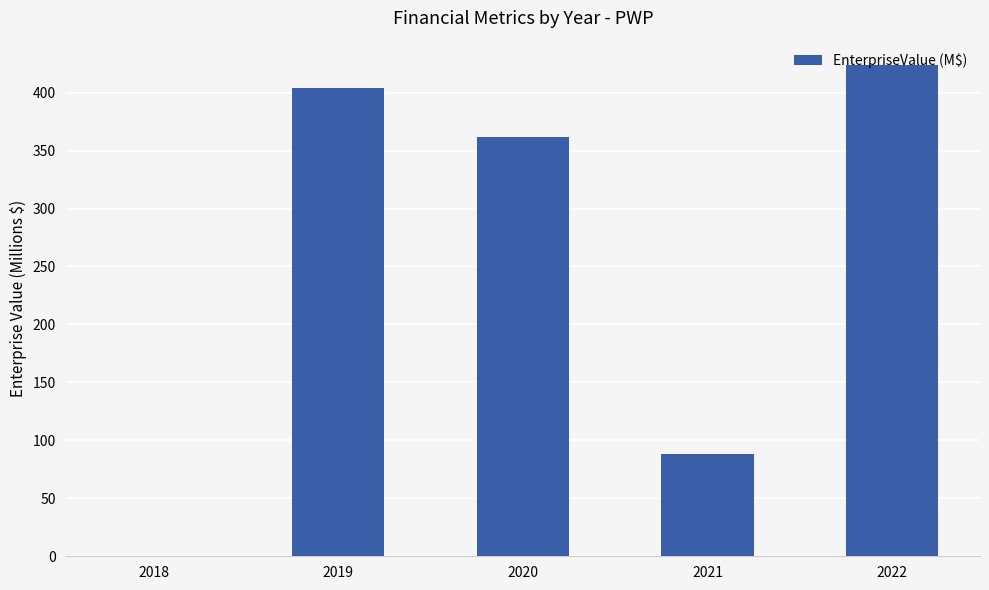

Reading left to right, extract all data points from this chart.

0.0	403.8	361.5	88.5	423.6